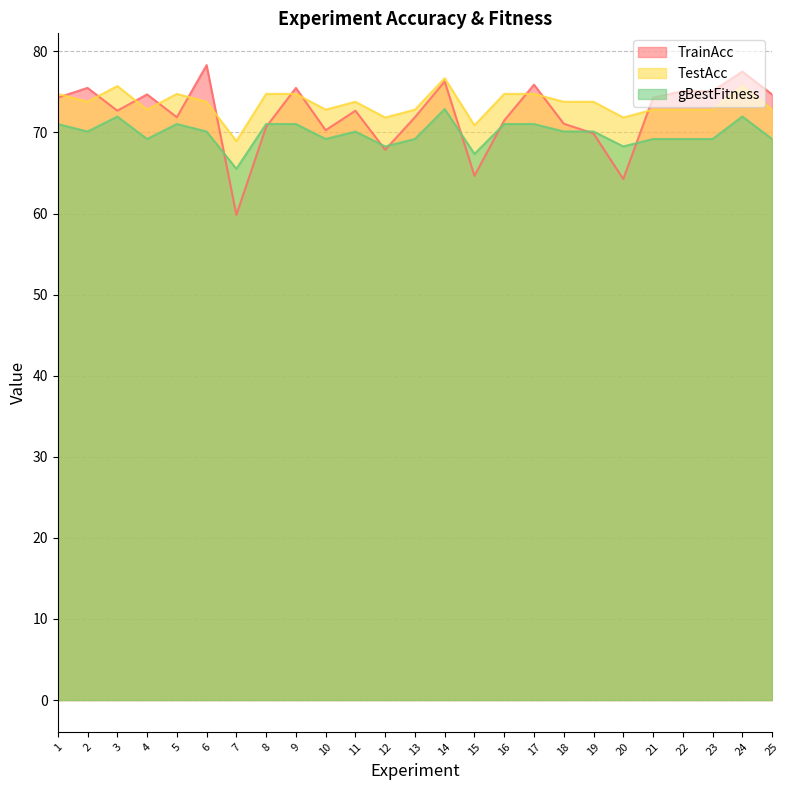

Where is the first local maximum for TestAcc?

3